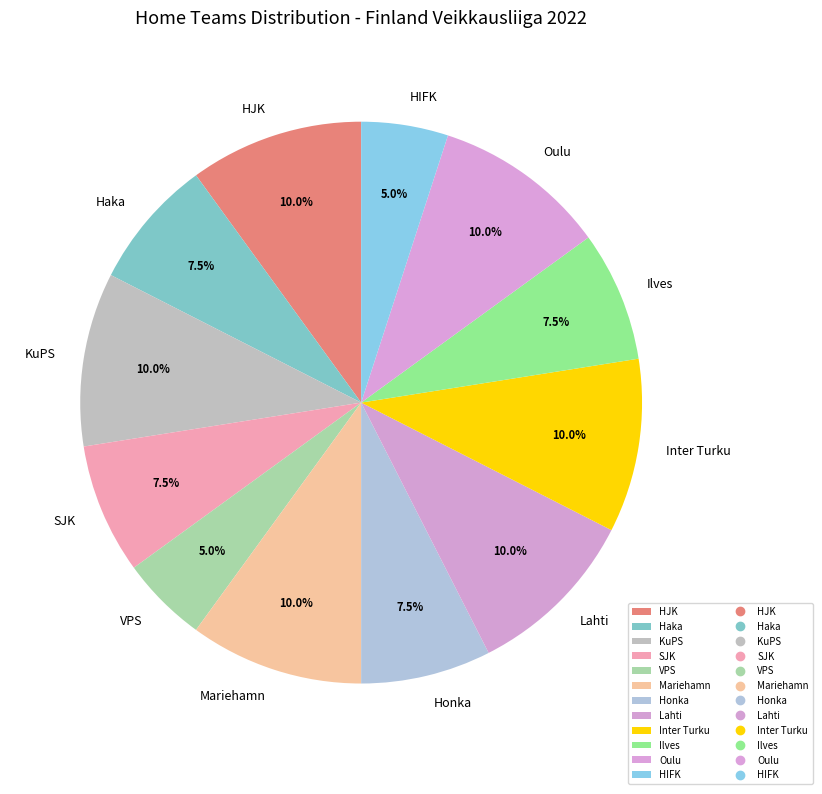

Count the number of slices in the pie.

12